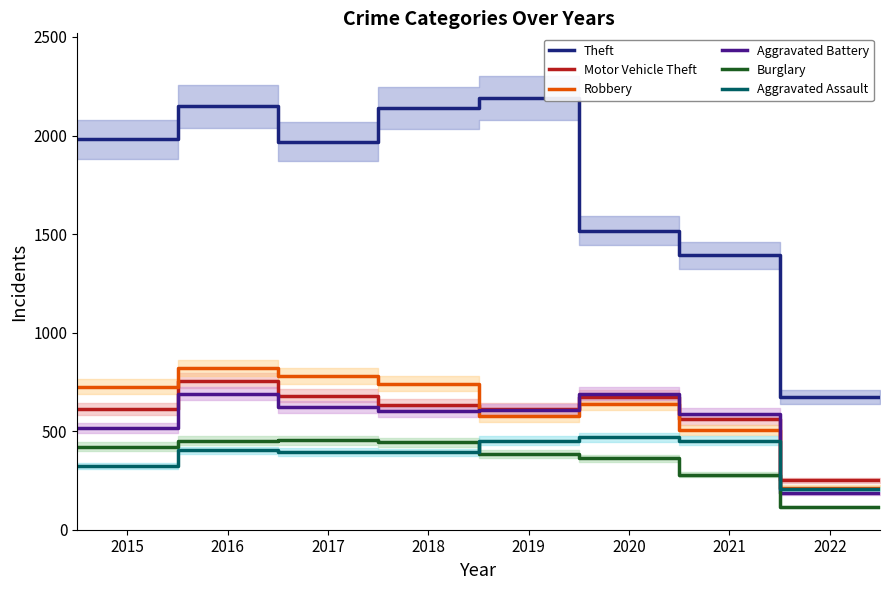

True or false: Theft and Aggravated Assault intersect in this chart.

False